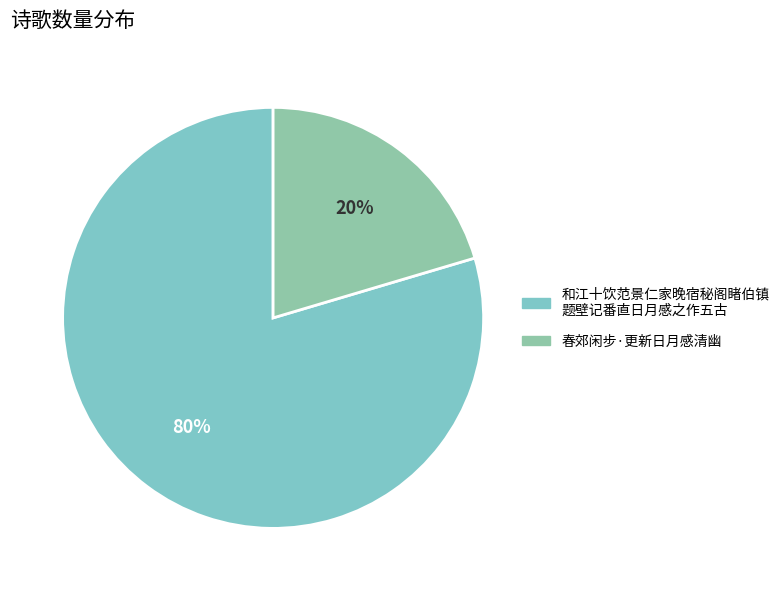

Count the number of slices in the pie.

2